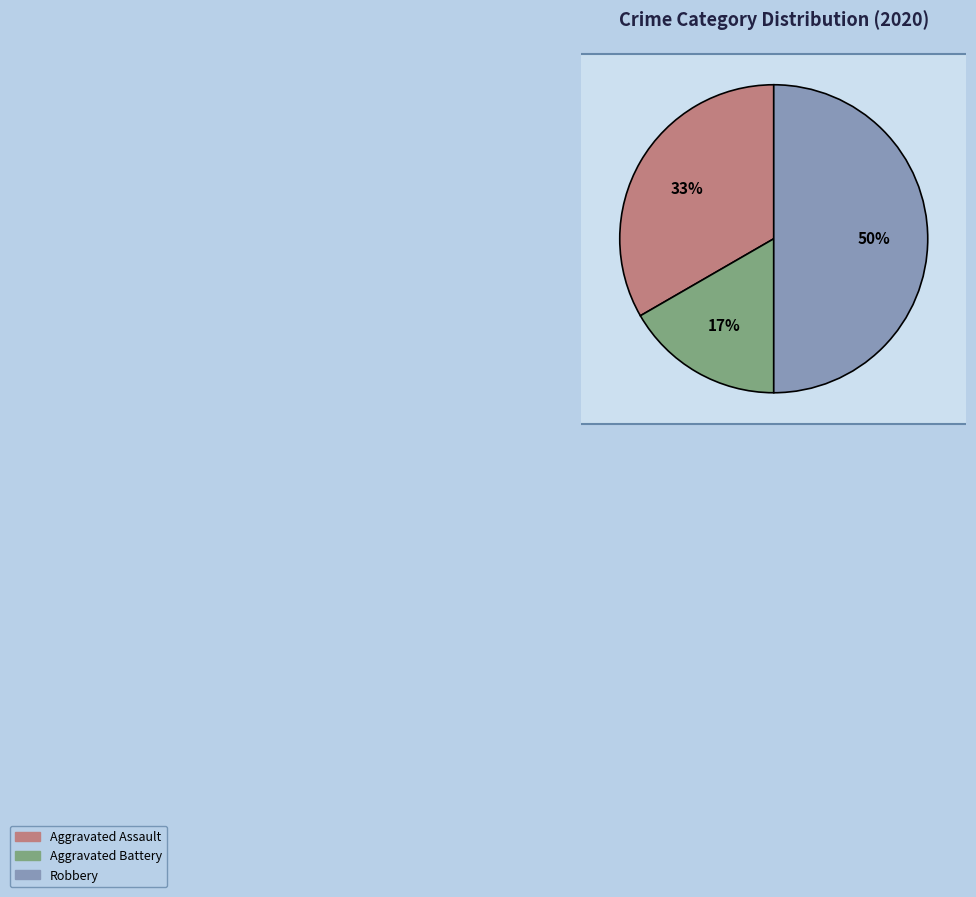

How many slices are in this pie chart?

3